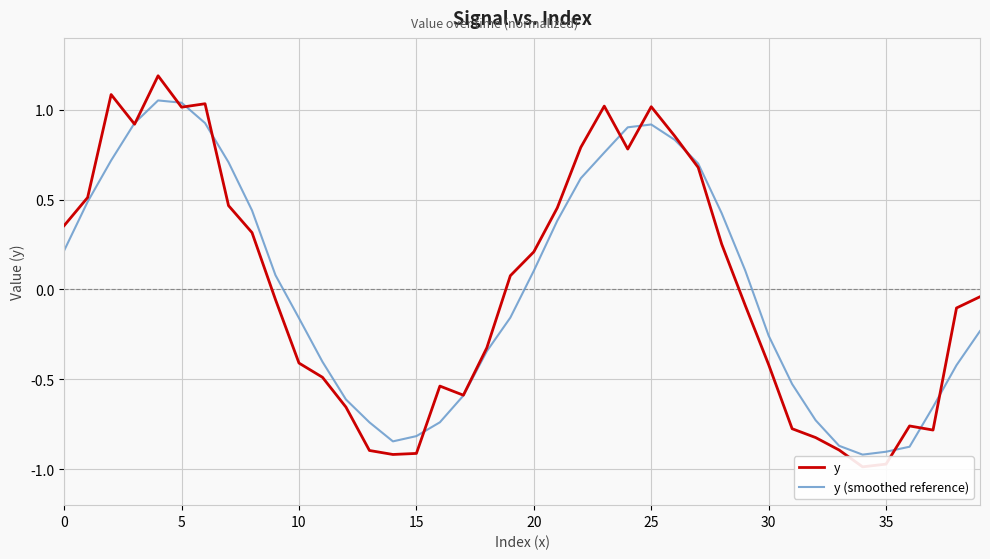

Is it true that y (smoothed reference) equals -0.2 at 15?

False